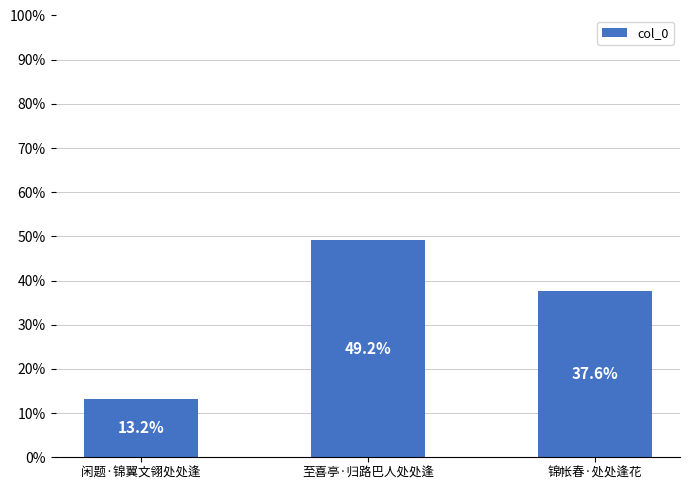

What is the difference between the maximum and minimum values?

36.0